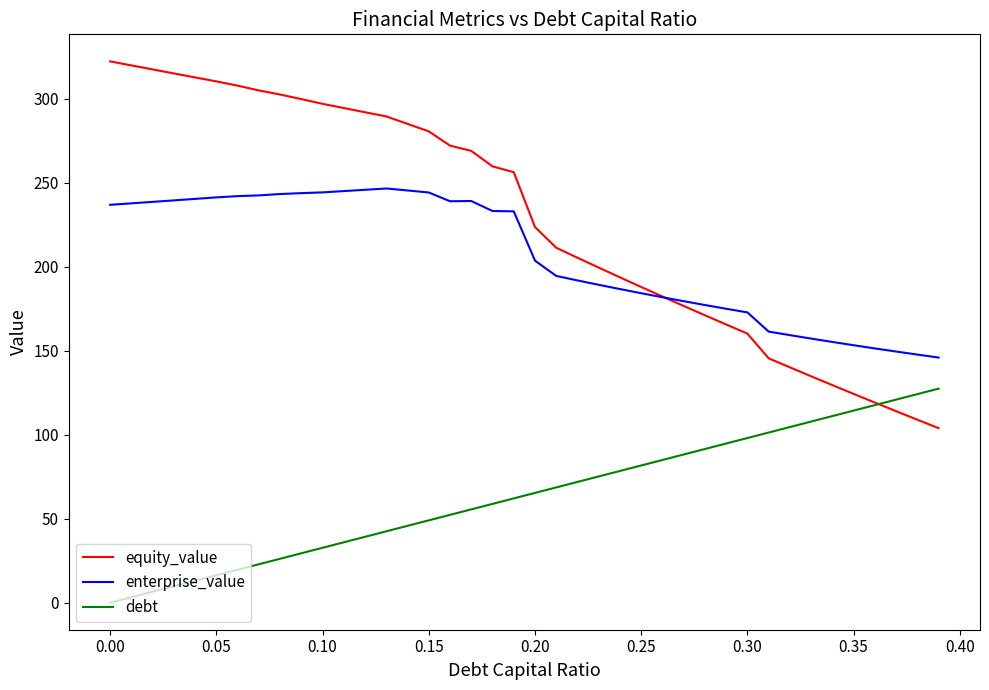

Count the number of data series in this chart.

3